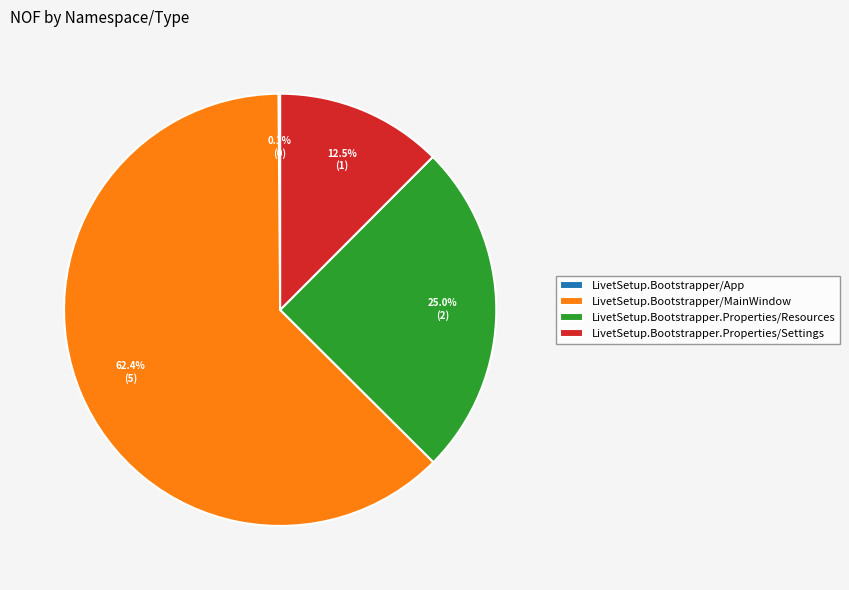

Approximately how many times larger is the value at LivetSetup.Bootstrapper.Properties/Resources compared to LivetSetup.Bootstrapper/MainWindow?

0.4